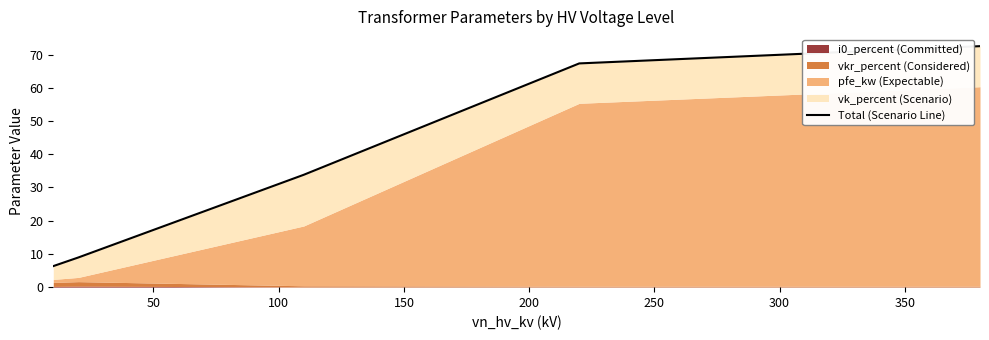

Does the chart have visible grid lines?

No